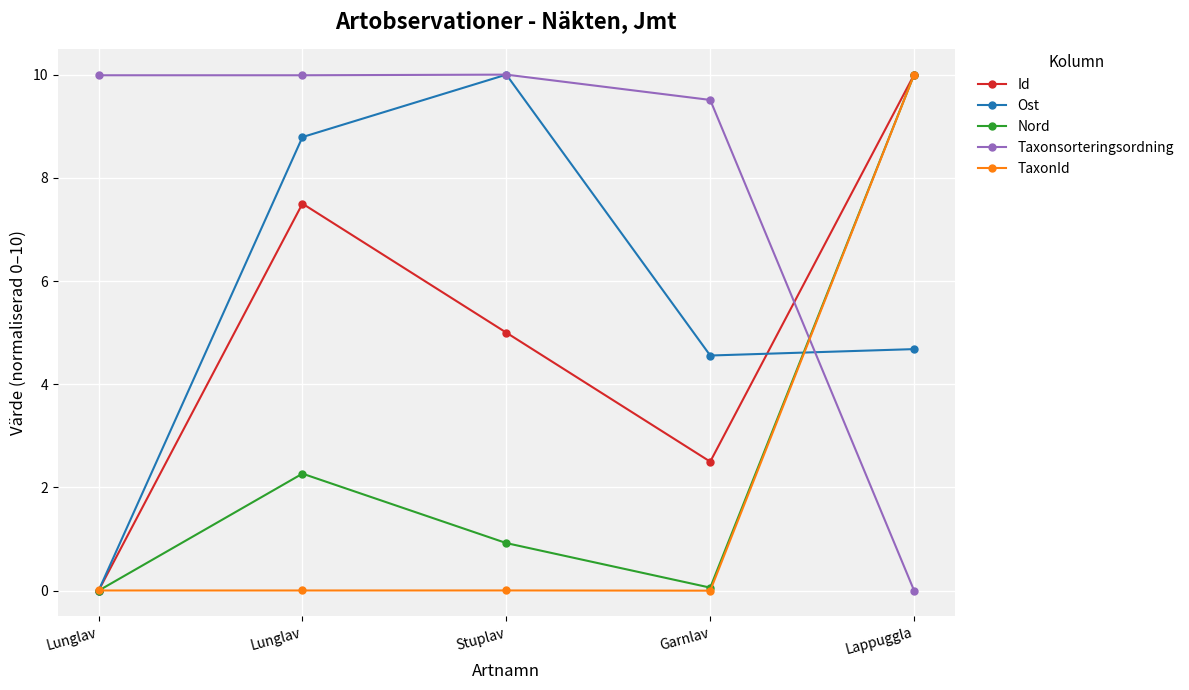

Where is the first local minimum for Id?

Garnlav